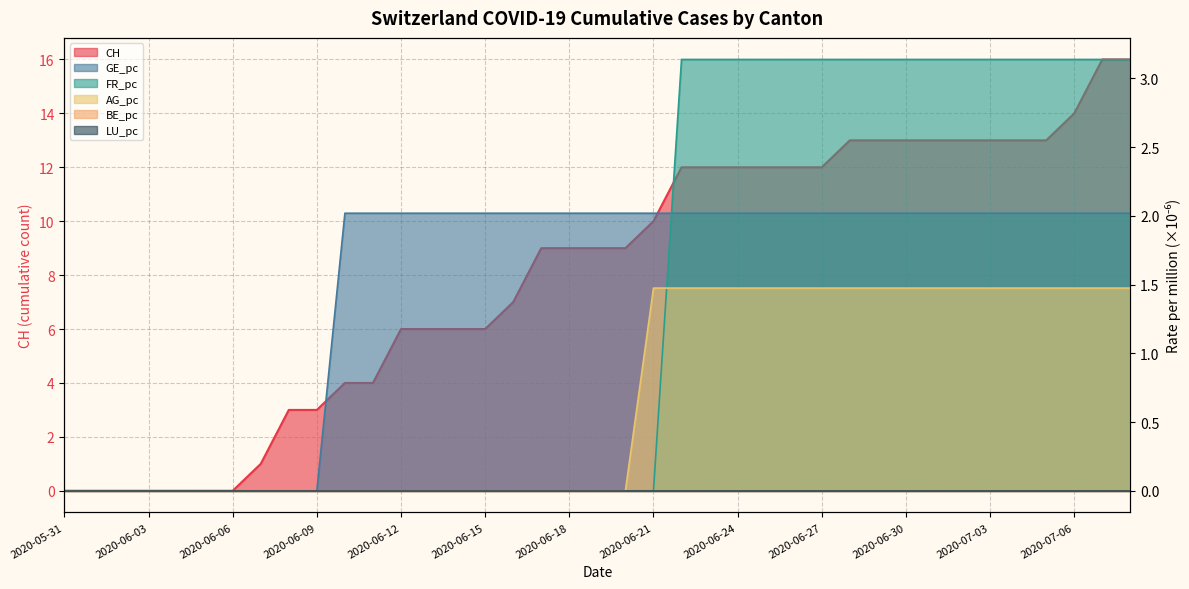

How many data points in GE_pc are above 2?

29